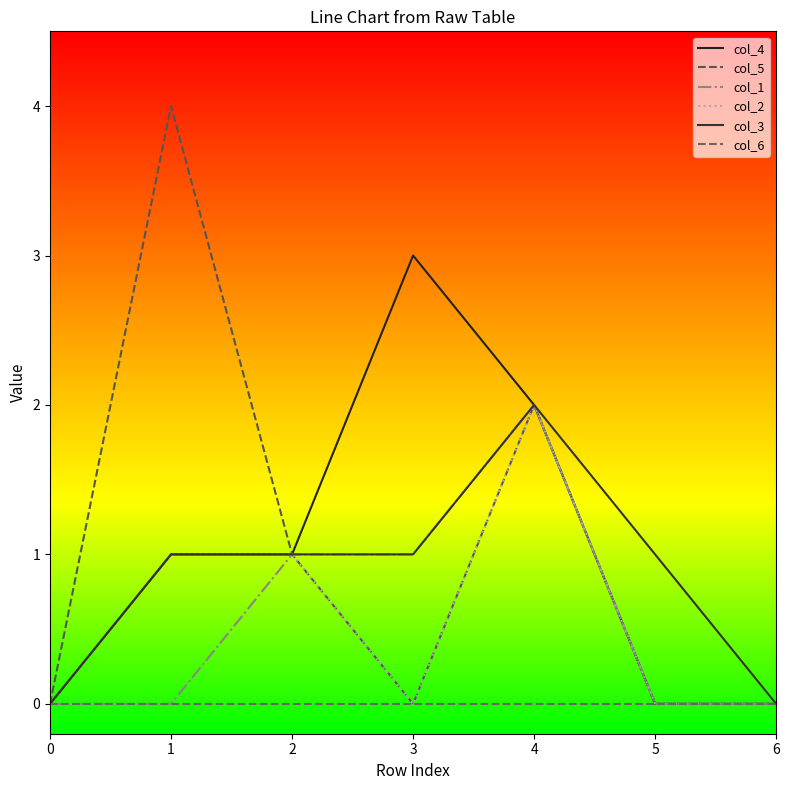

What are all the series names shown in the legend?

col_4, col_5, col_1, col_2, col_3, col_6